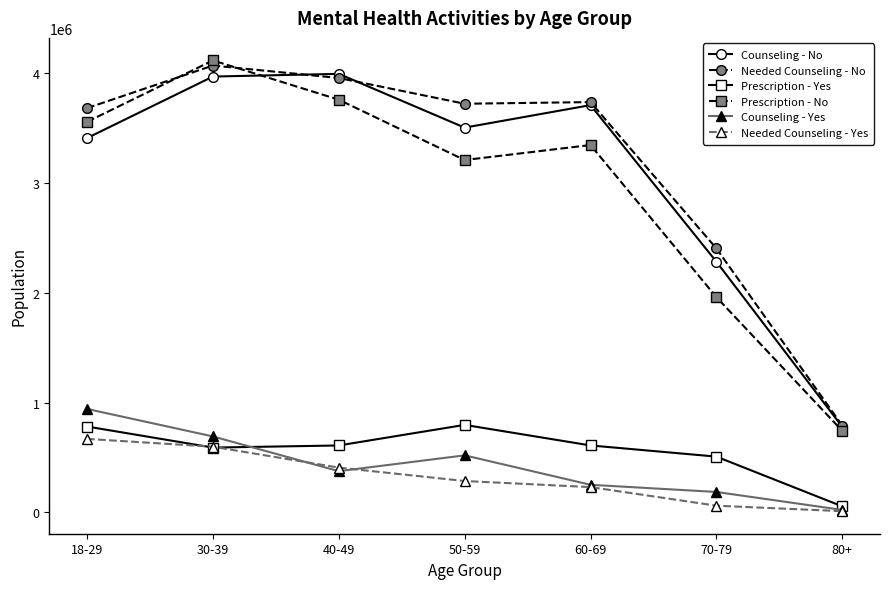

At how many categories does at least one series exceed 2760109?

5